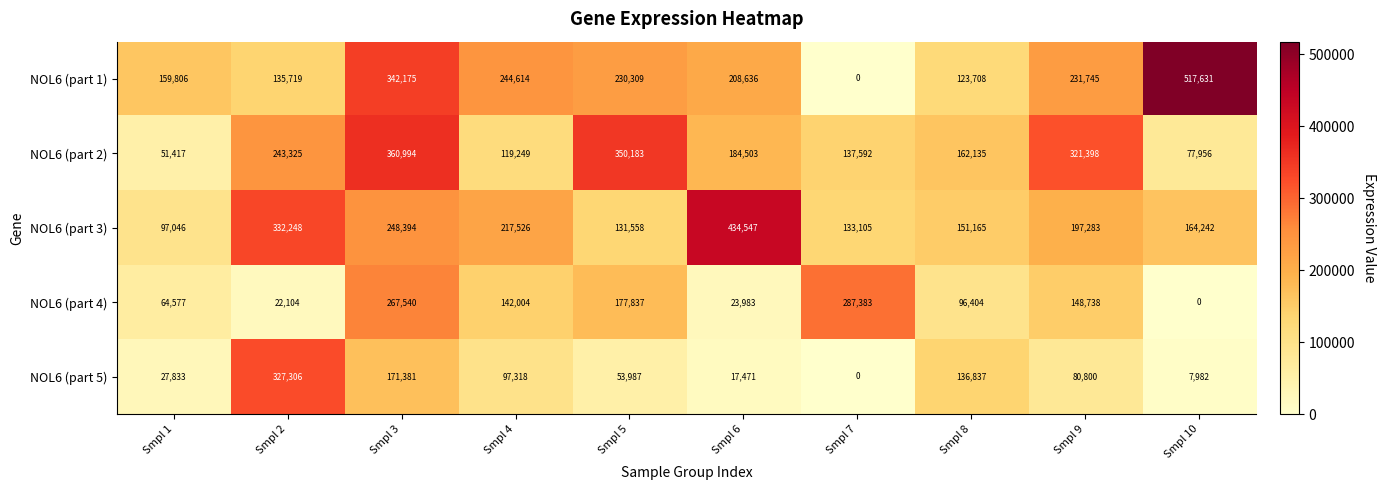

The value of NOL6 (part 4) at Smpl 7 is 287383. True or false?

True